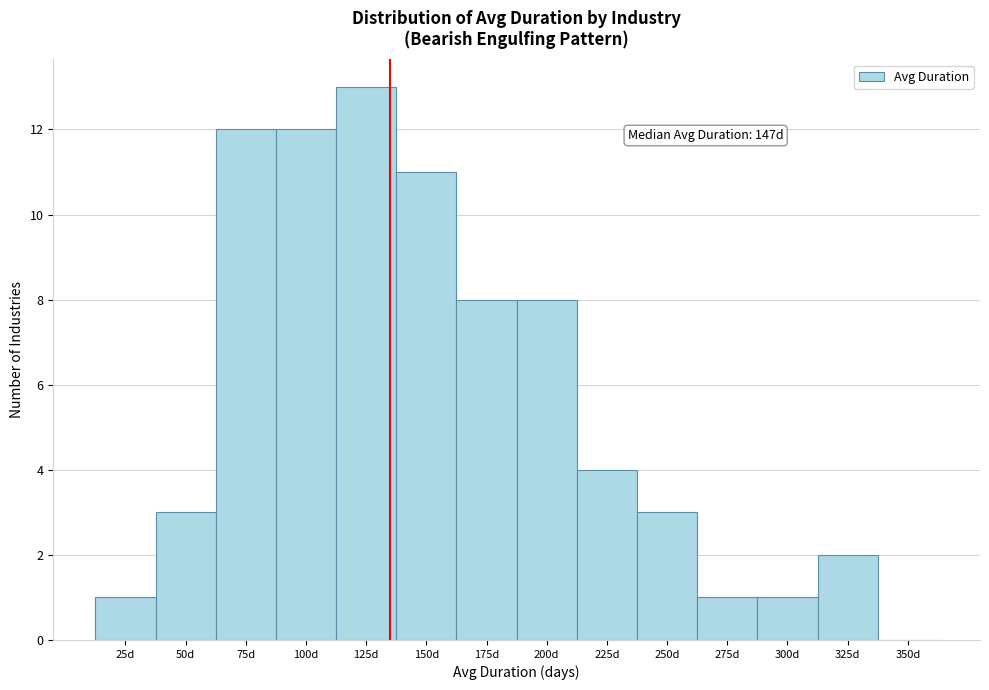

Reading right to left, extract all data points from this chart.

350d=0	325d=2	300d=1	275d=1	250d=3	225d=4	200d=8	175d=8	150d=11	125d=13	100d=12	75d=12	50d=3	25d=1